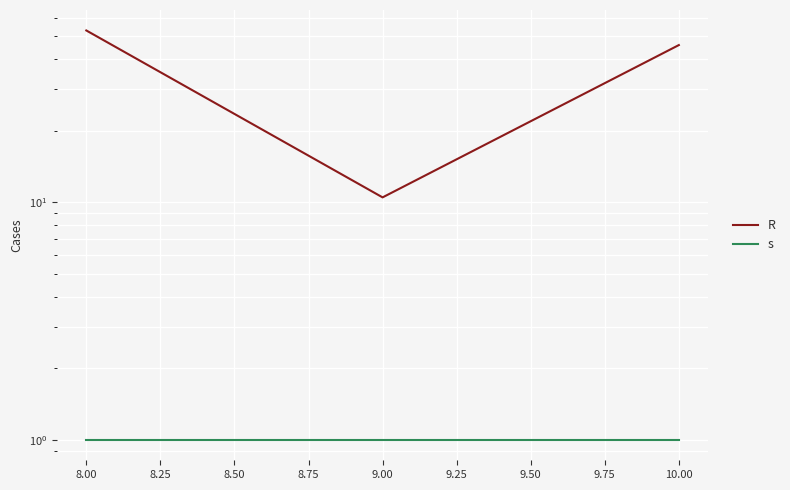

How many series are shown in this chart?

2